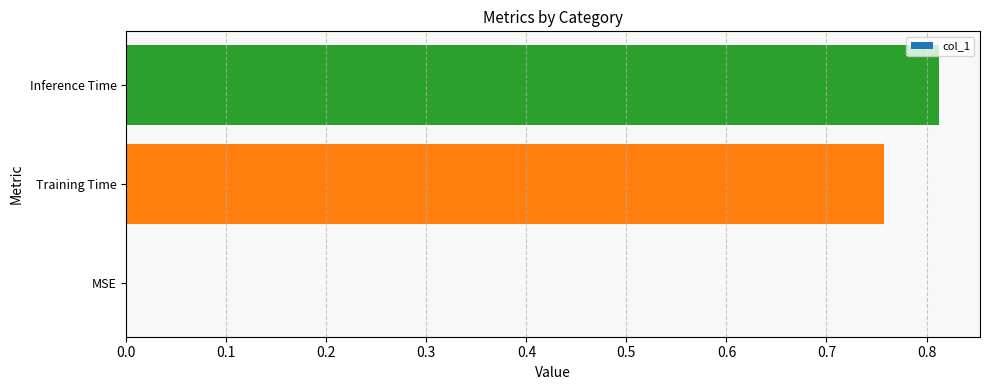

What is the change in value from Training Time to Inference Time?

+0.1